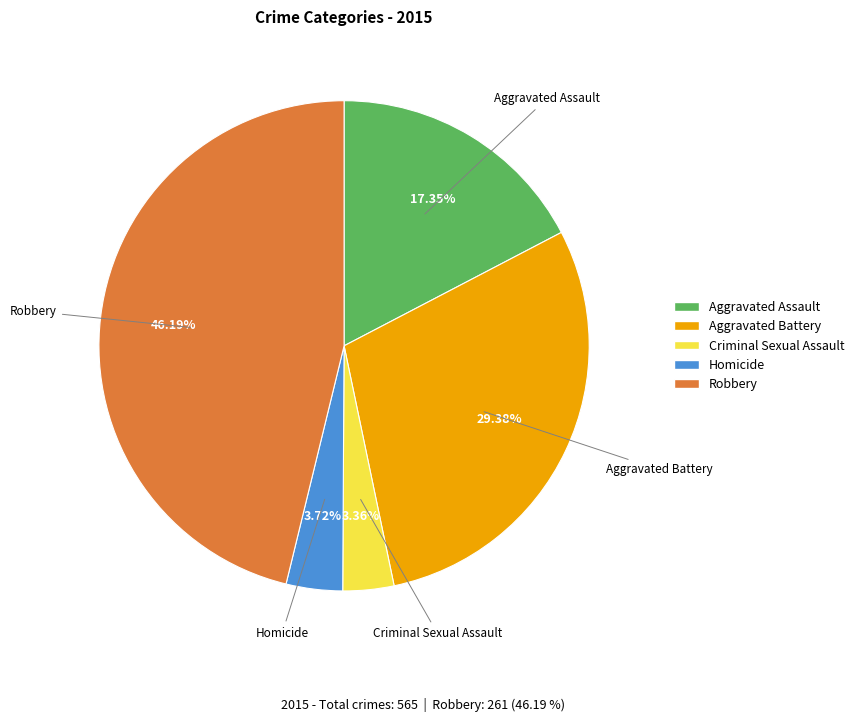

To the nearest percent, what is the difference between the largest and smallest slice percentages?

43%